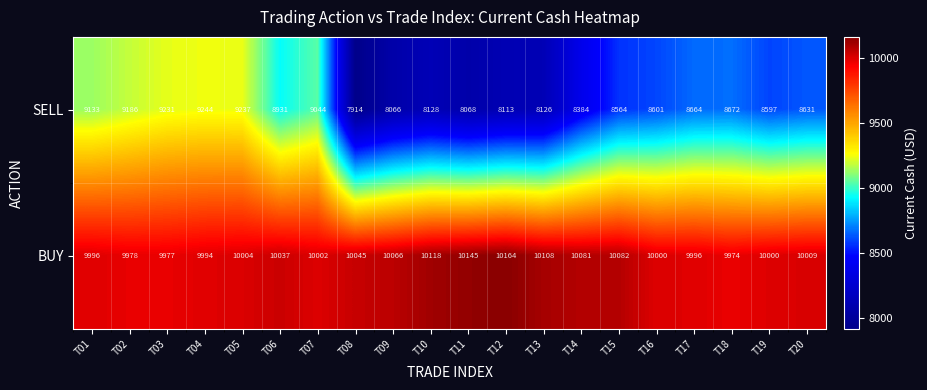

Read the SELL value at T15.

8564